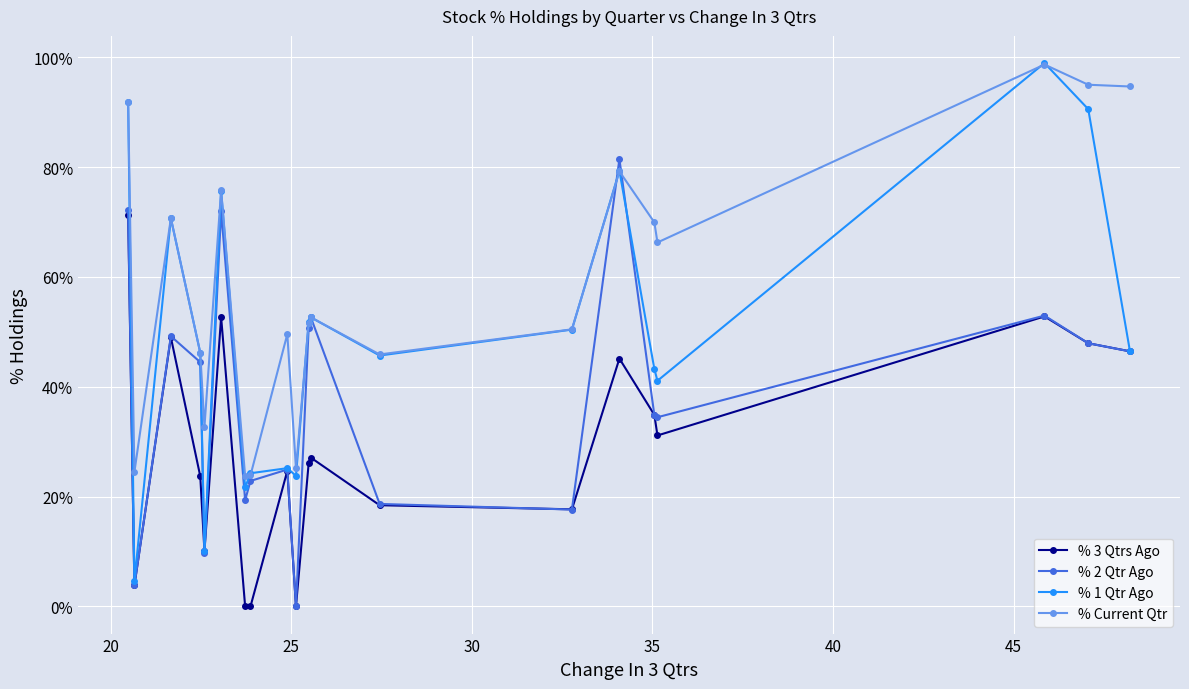

Which series has the widest spread of values?

% 1 Qtr Ago